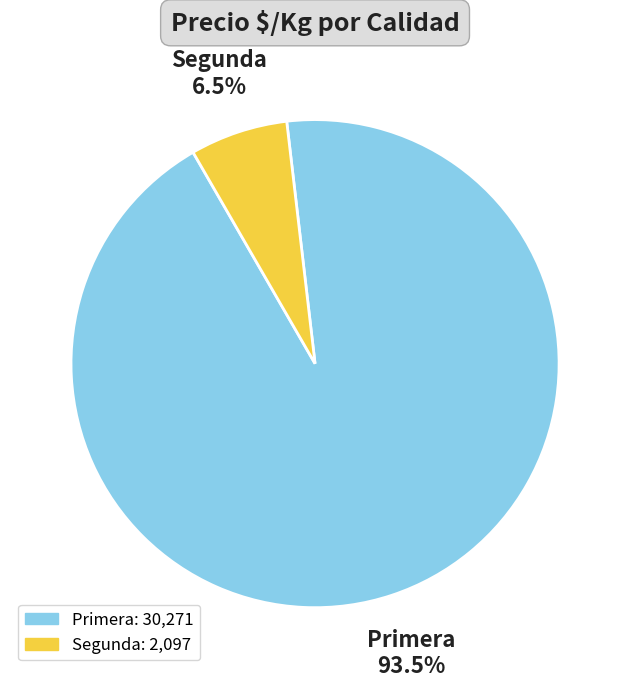

Is the sum of Segunda and Primera greater than half?

Yes